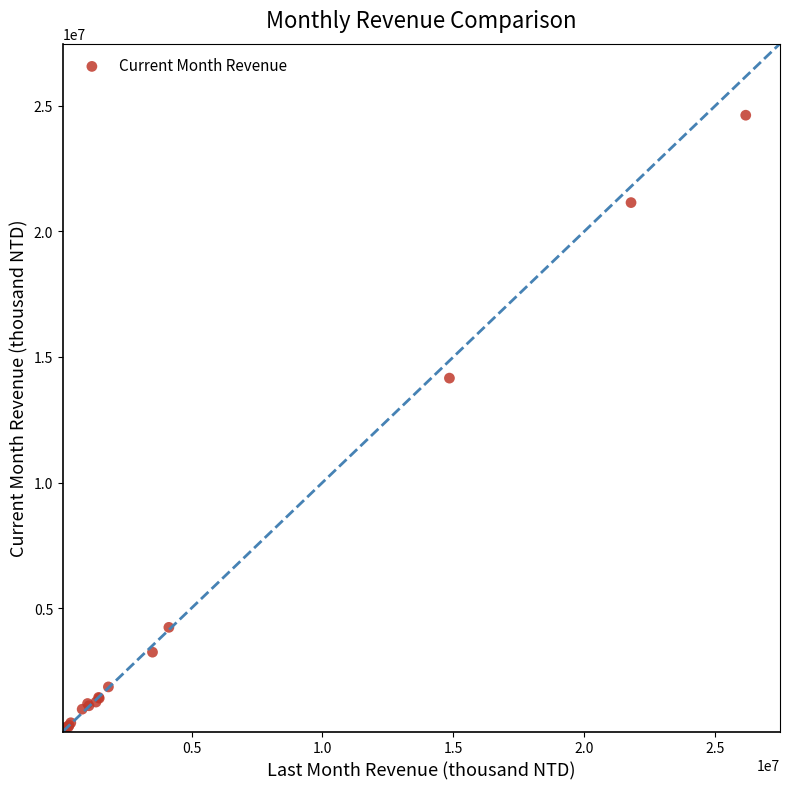

What Y value in the scatter plot is closest to 12358601?

14158452